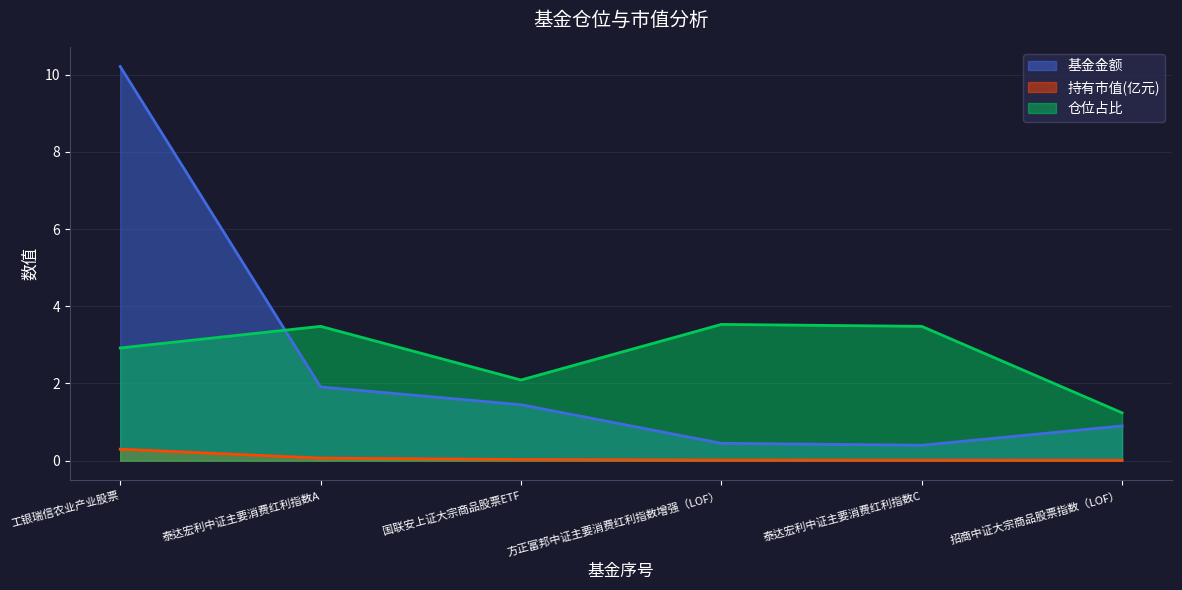

In 基金金额, how many points are lower than both neighbors (excluding endpoints)?

1